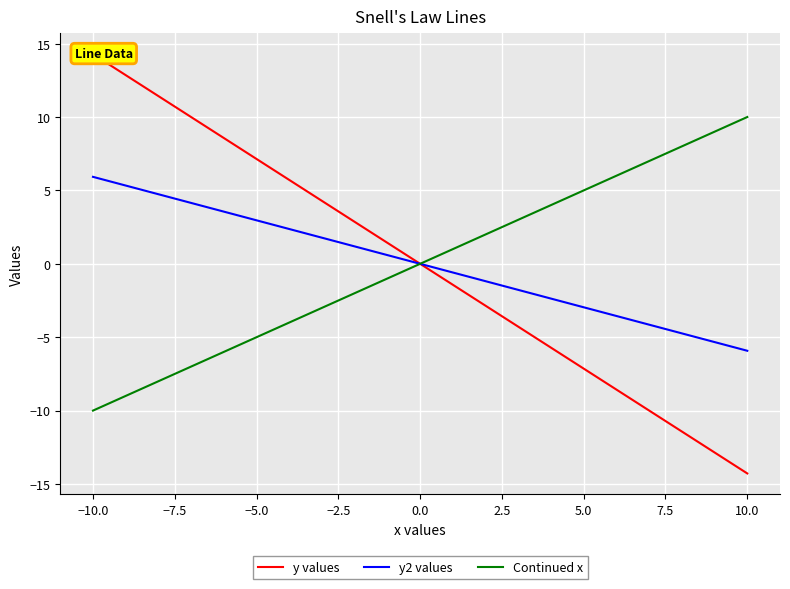

The Continued x series shows 0.0 at 0.0. True or false?

True